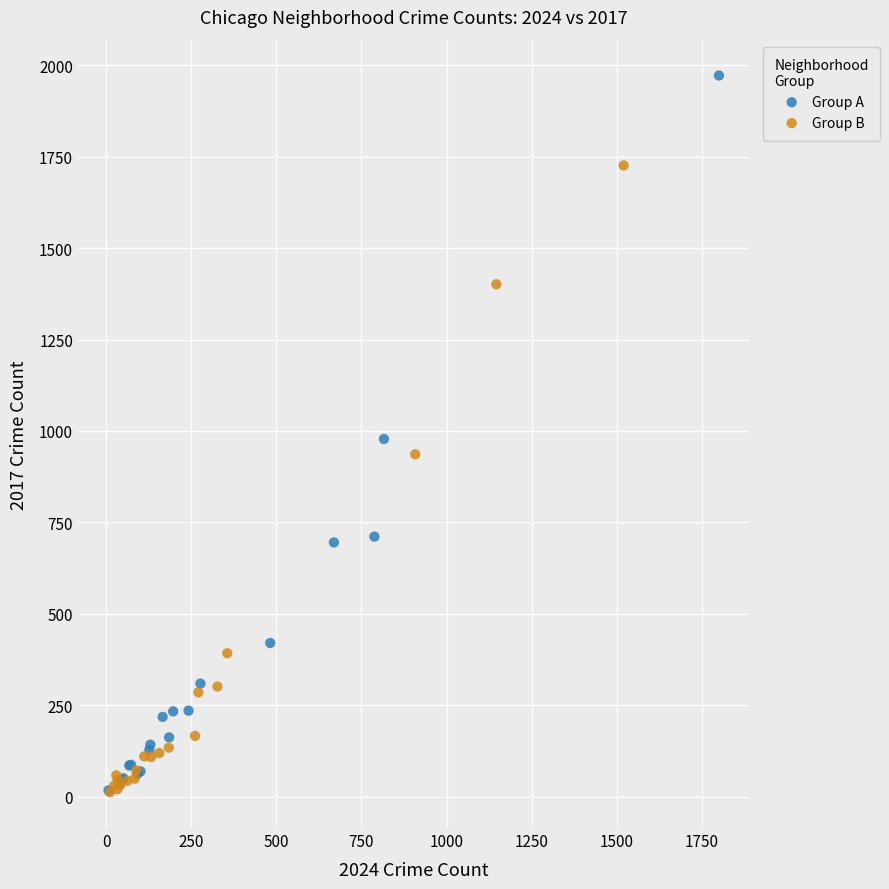

Which series has the widest spread of Y values?

Group A